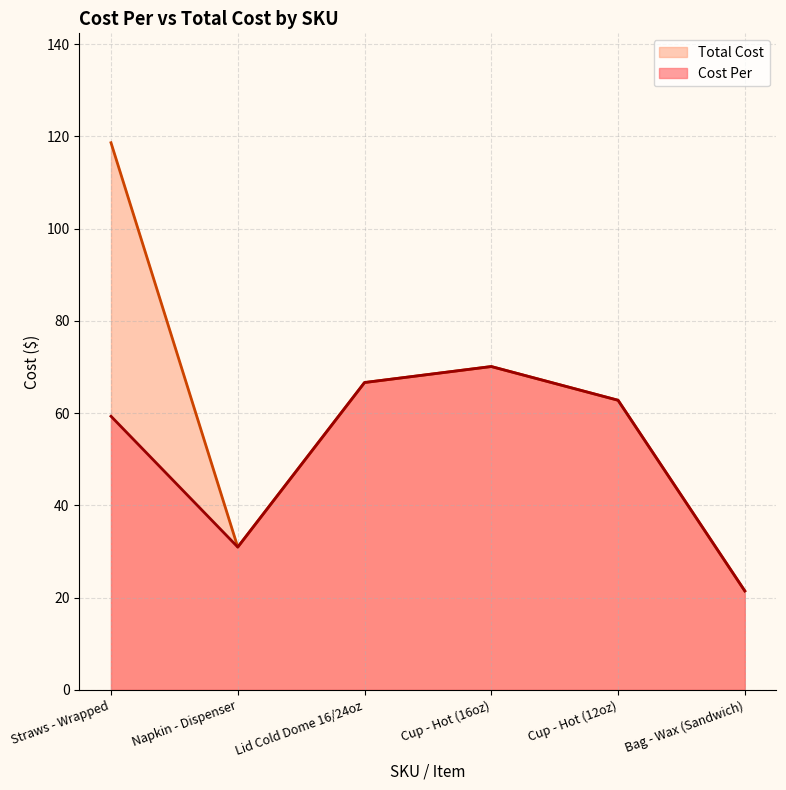

Is the value of Cost Per at Bag - Wax (Sandwich) greater than the value of Total Cost at Lid Cold Dome 16/24oz?

No